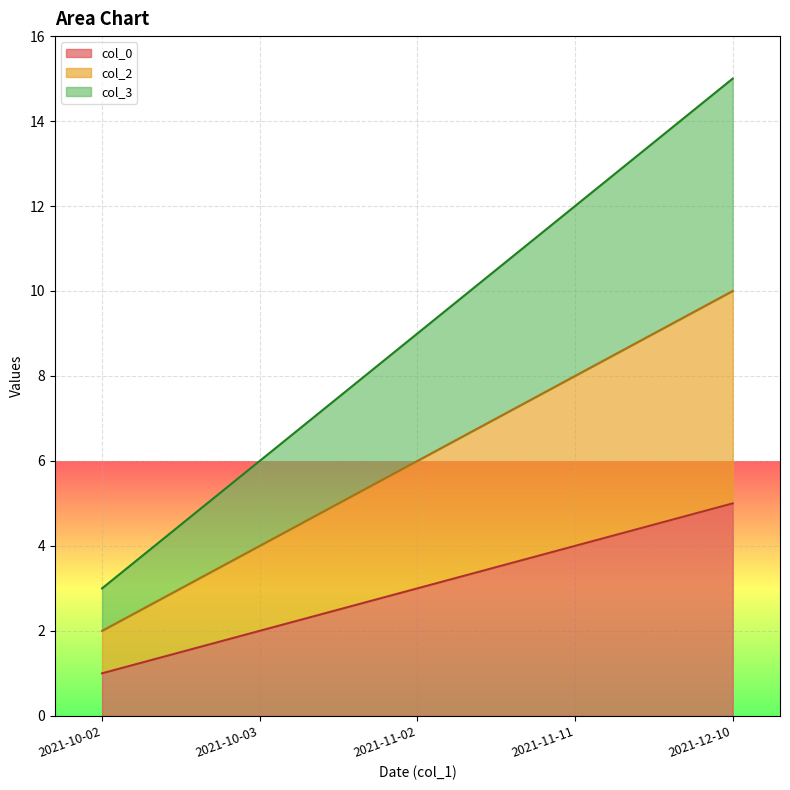

At which category is the sum across all series the highest?

2021-12-10